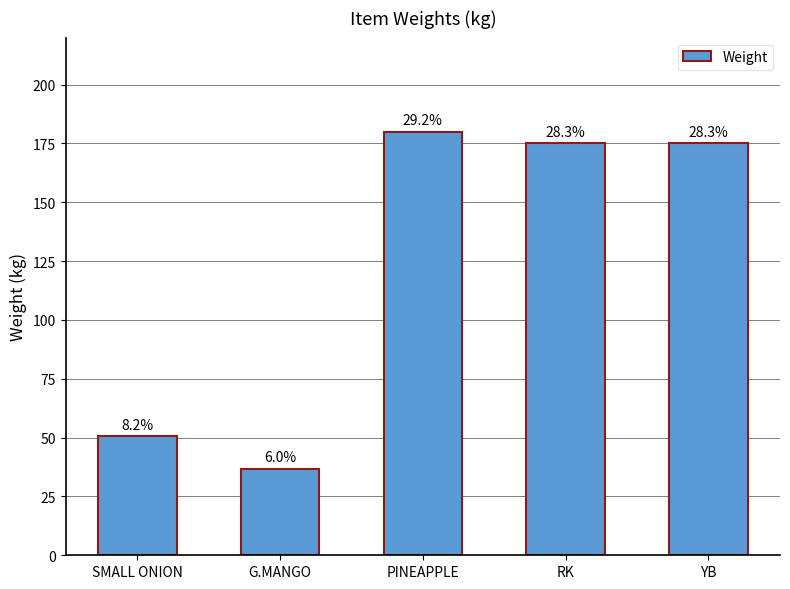

Does the chart contain any negative values?

No